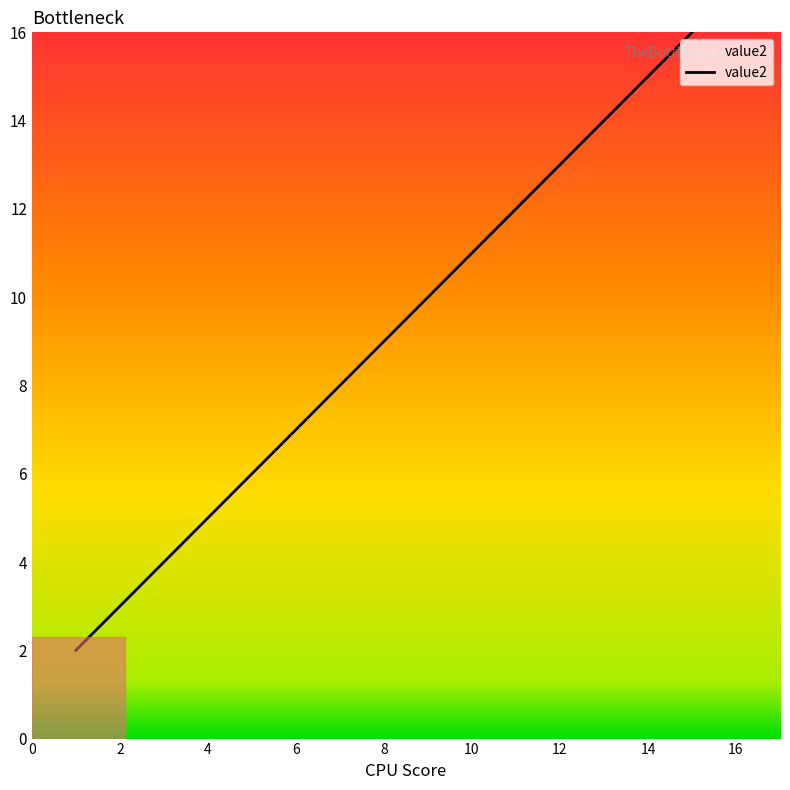

What is the average value?

9